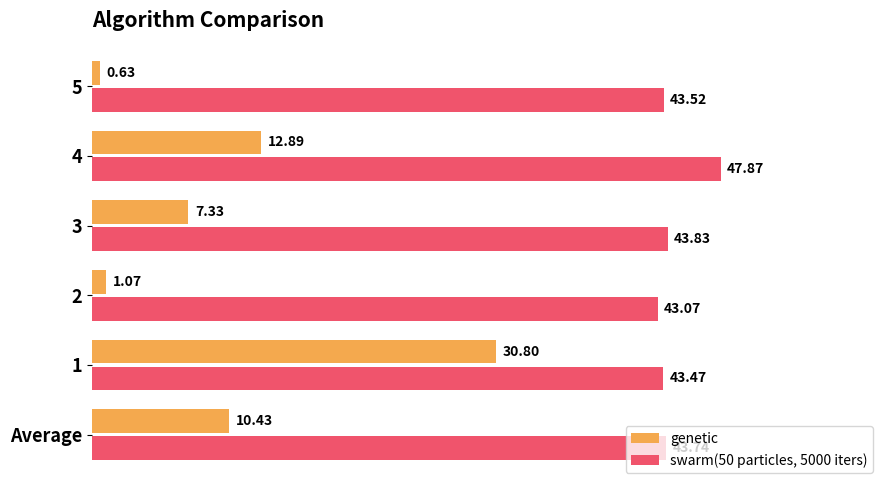

What is the difference between the second highest and minimum values in the swarm(50 particles, 5000 iters) series?

0.8